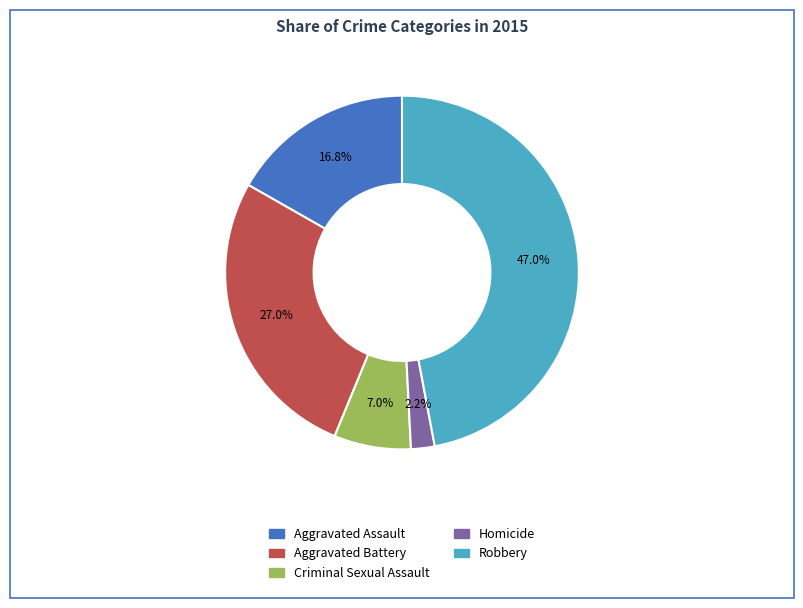

To the nearest percent, what is the difference between the largest and smallest slice percentages?

45%